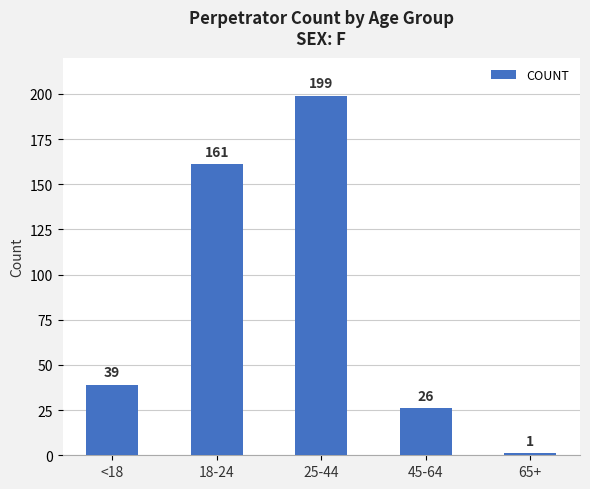

List the labels in order of value, largest first.

25-44, 18-24, <18, 45-64, 65+